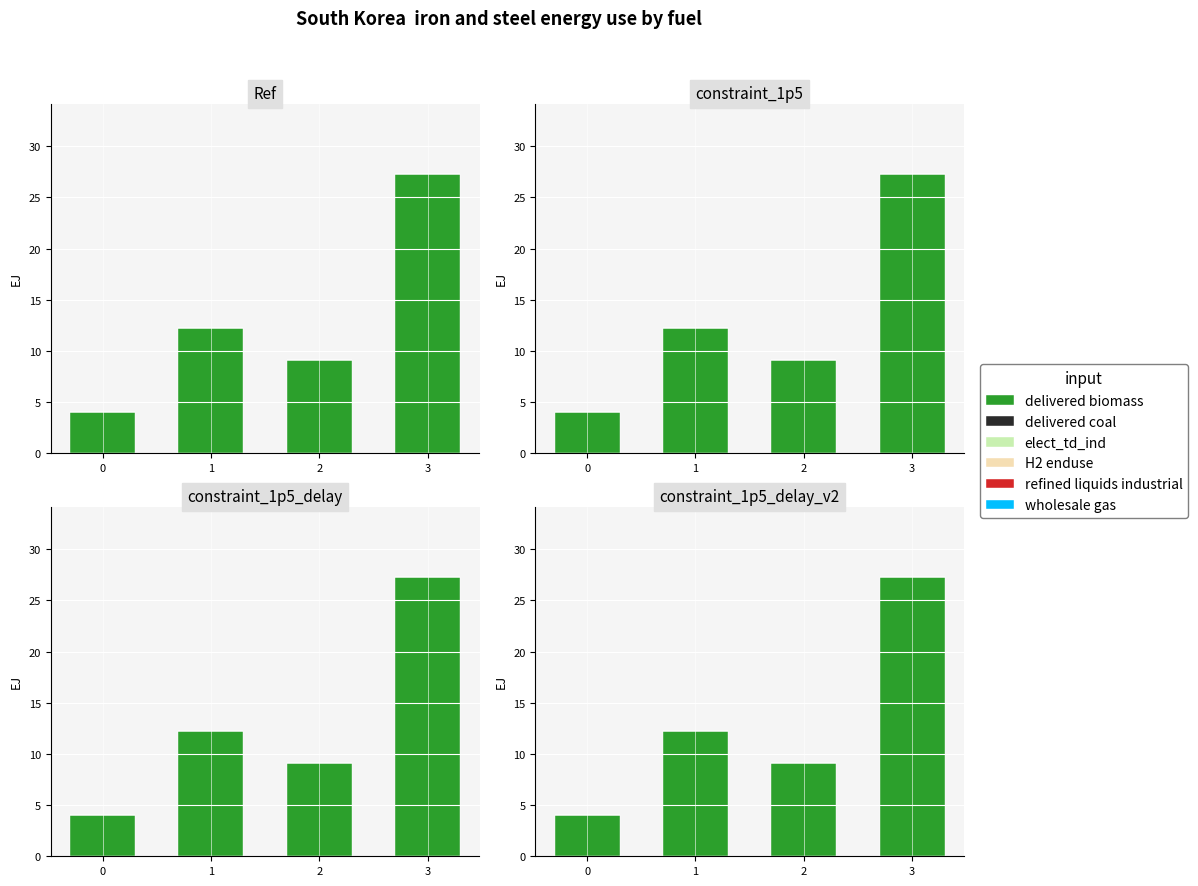

What is the difference between the delivered biomass values at 3 and 2?

18.2